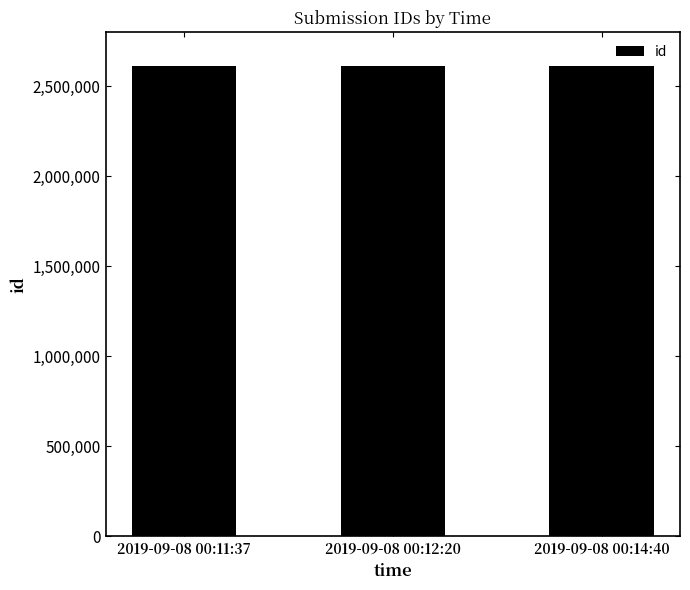

True or false: the data shows 4027135 at 2019-09-08 00:11:37.

False